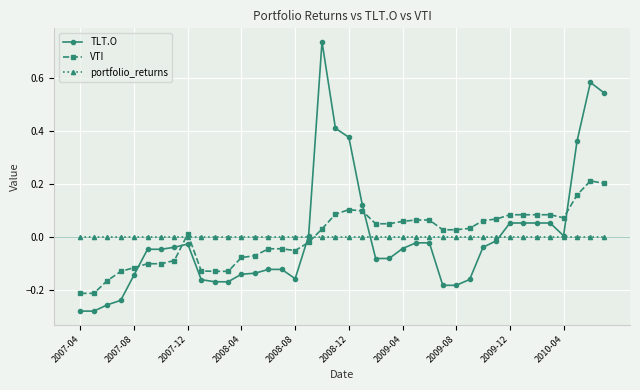

Which series has the largest range (max minus min)?

TLT.O